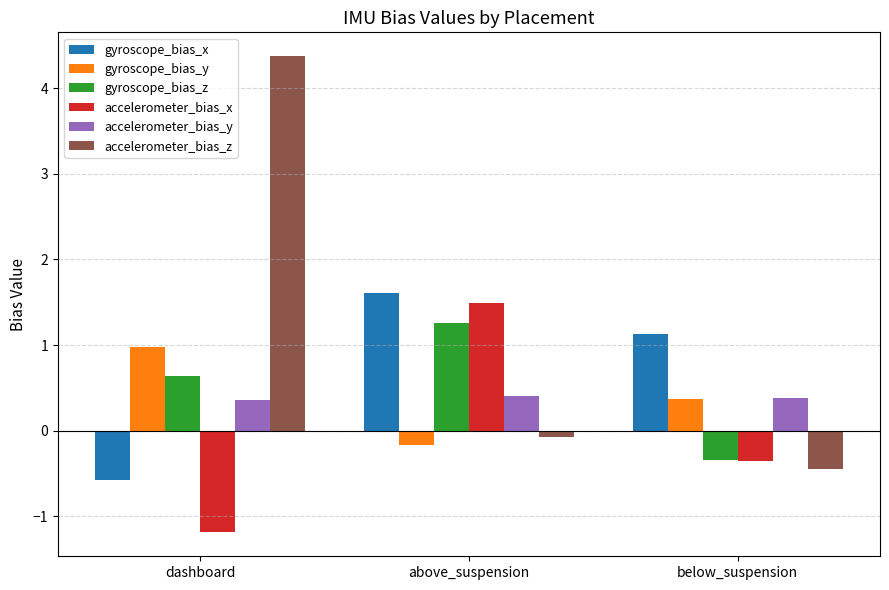

Is the value of accelerometer_bias_y at above_suspension greater than the value of accelerometer_bias_z at dashboard?

No